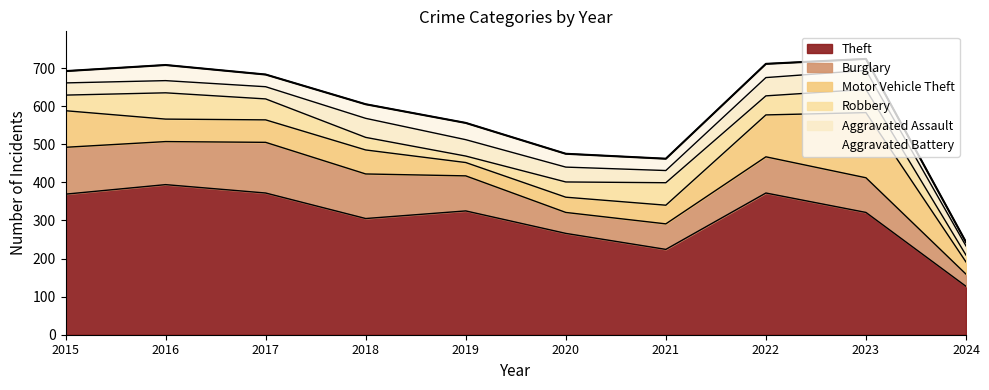

Where is Aggravated Battery nearest to the value 27?

2023